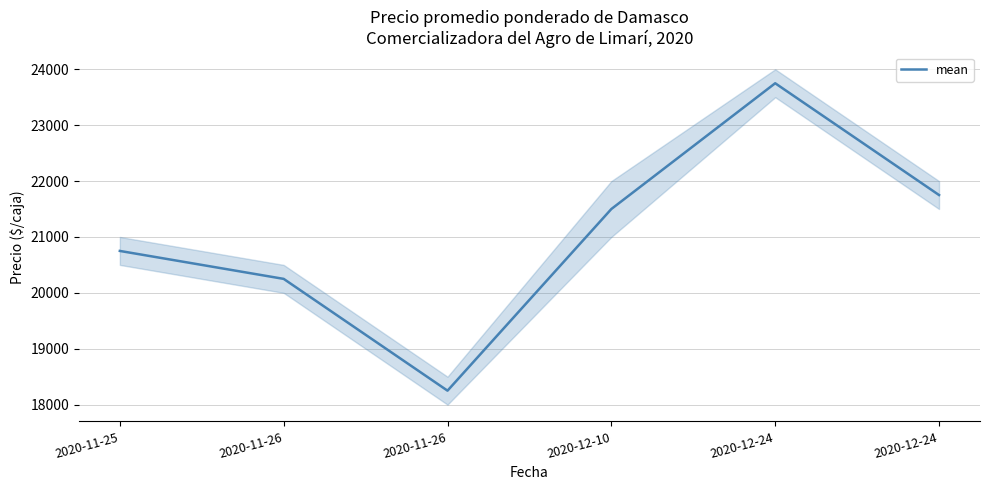

How many lines are shown in the chart?

1